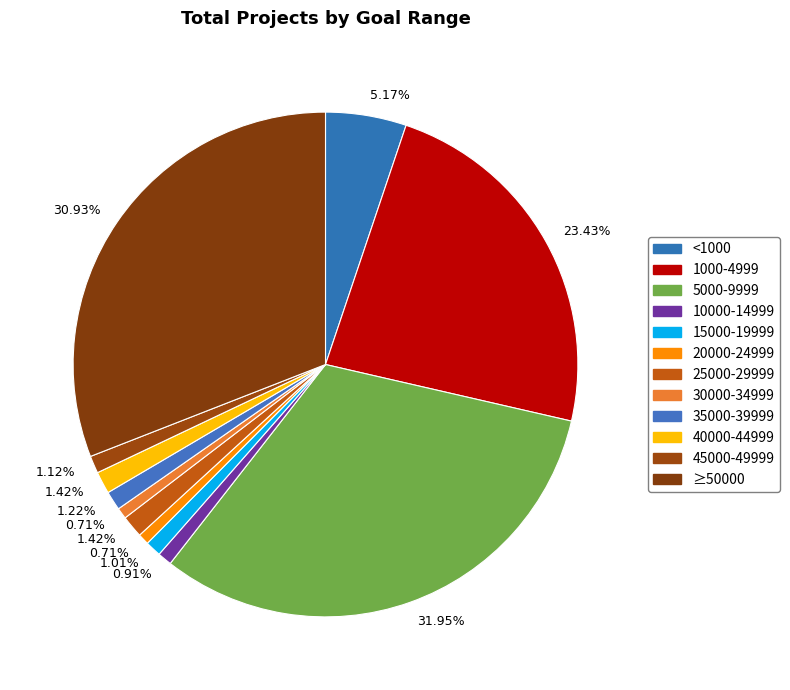

How many segments does this pie chart have?

12